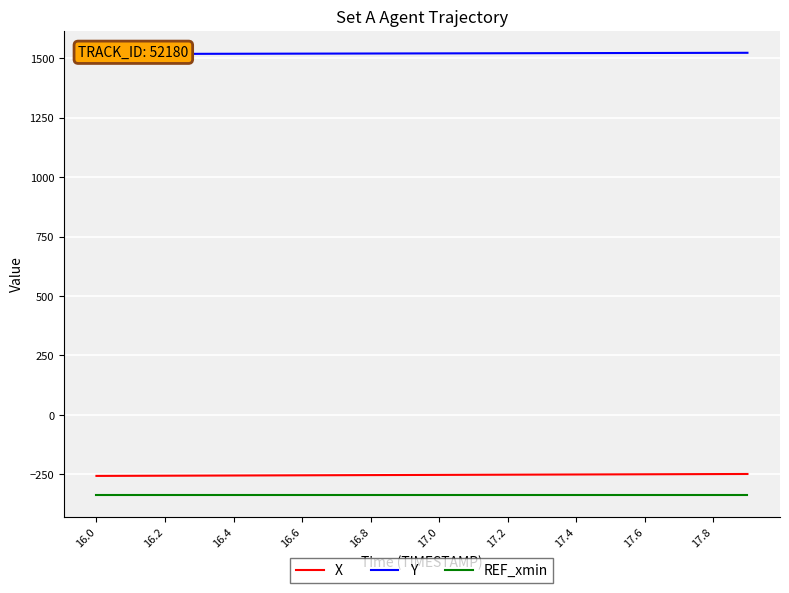

True or false: X and REF_xmin intersect in this chart.

False